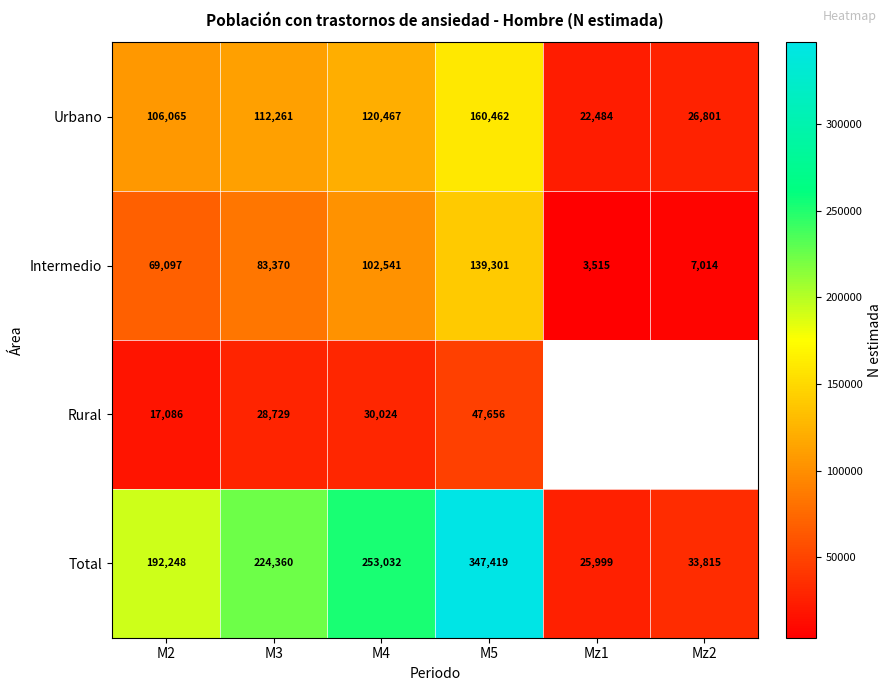

Rank the series at M2 from lowest to highest value.

Rural, Intermedio, Urbano, Total